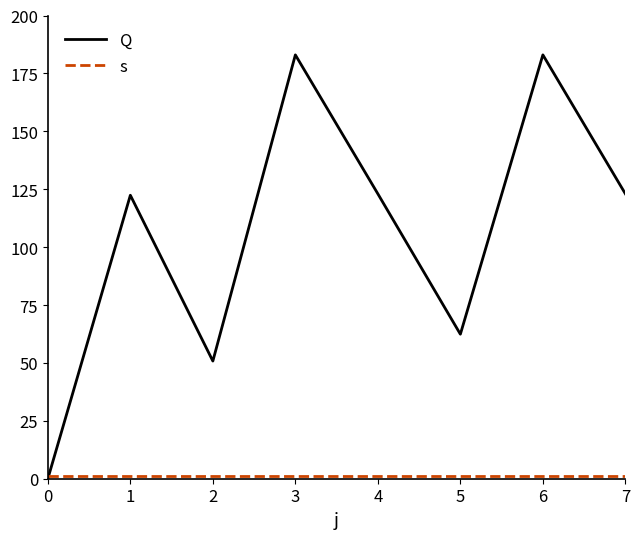

List the series in order of their peak value, highest first.

Q, s